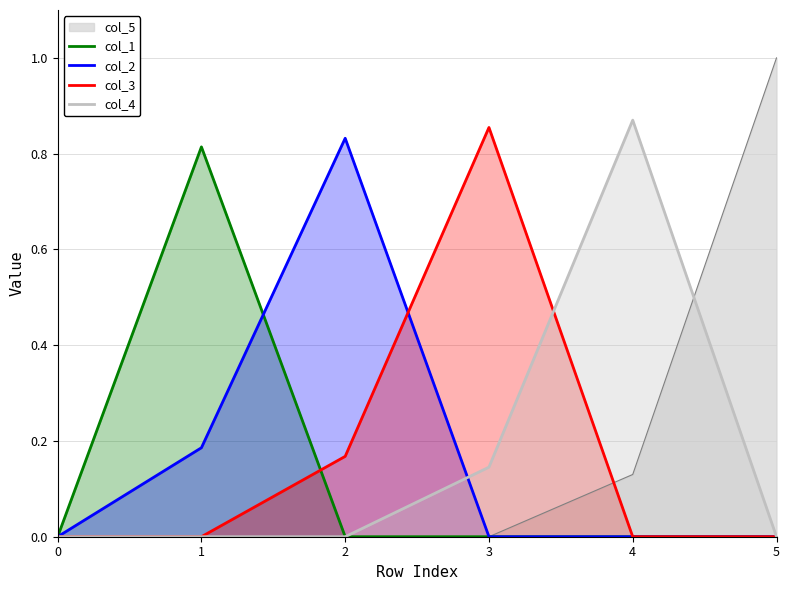

What is the difference between the maximum and second lowest values in the col_4 series?

0.9